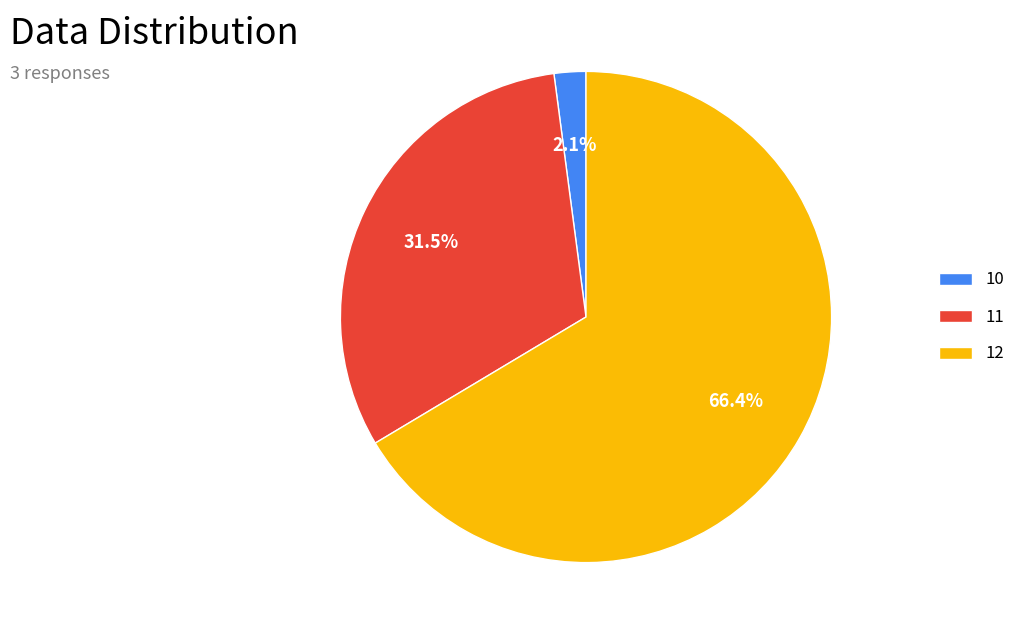

Which has a higher value, 10 or 11?

11